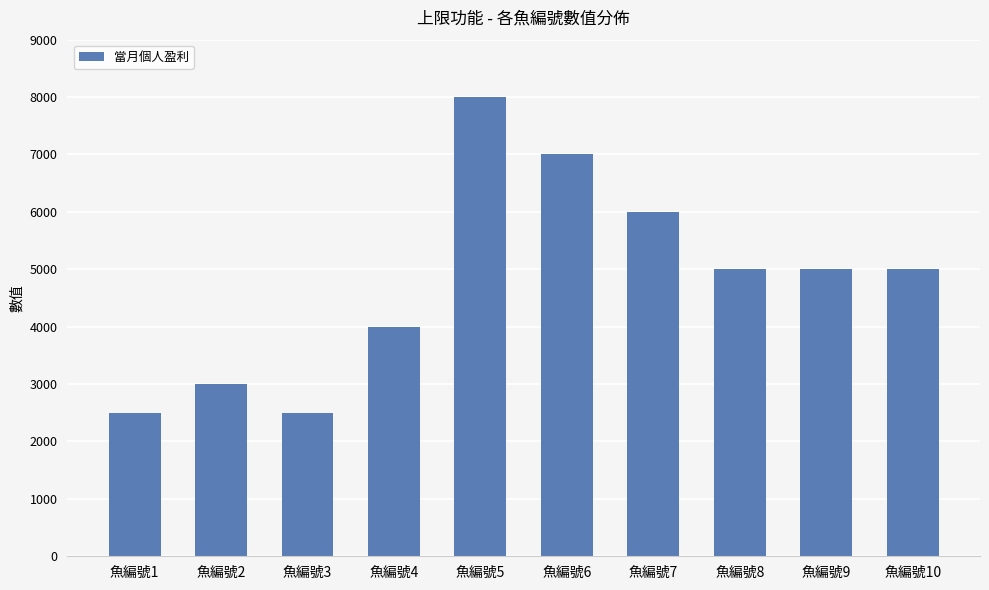

What is the greatest value displayed?

8000